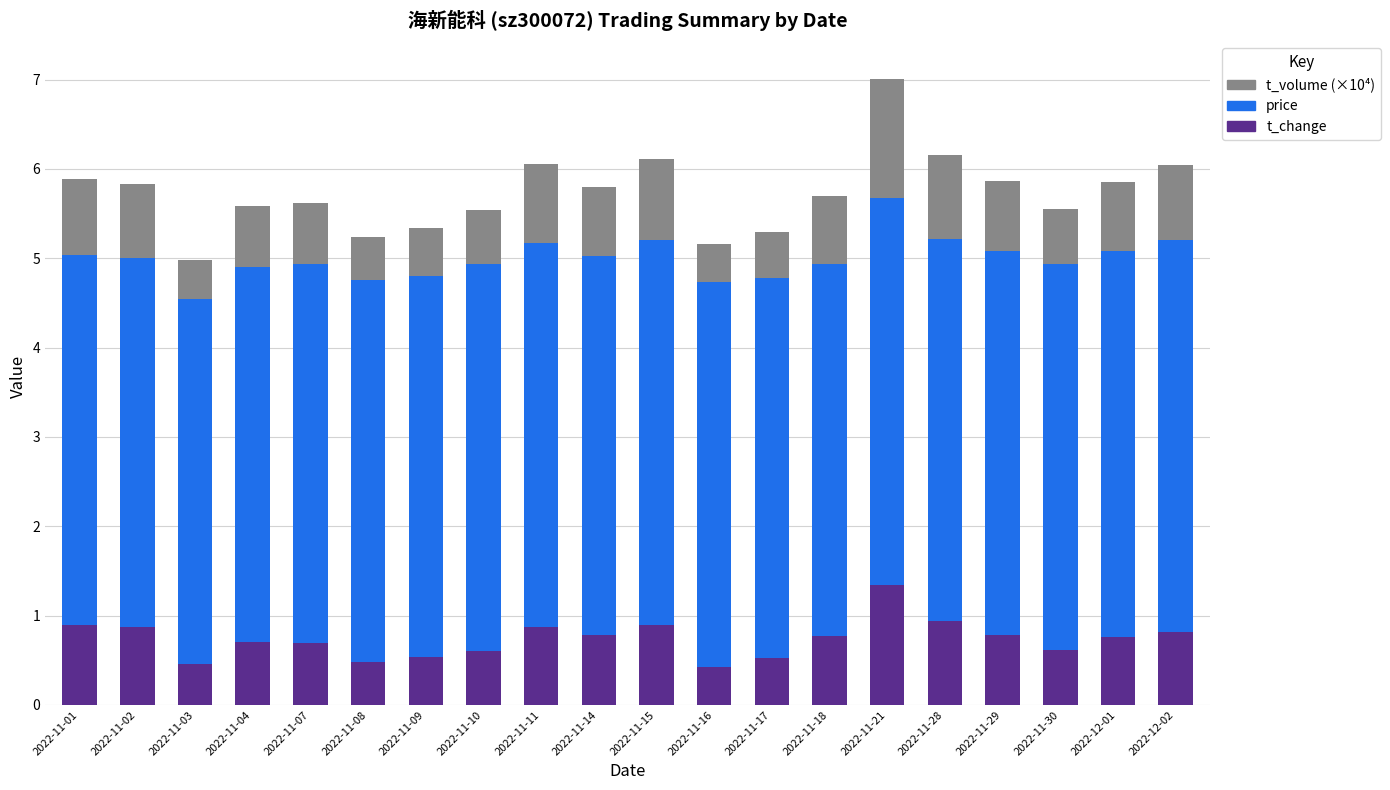

What are all the series names shown in the legend?

t_volume (×10⁴), price, t_change